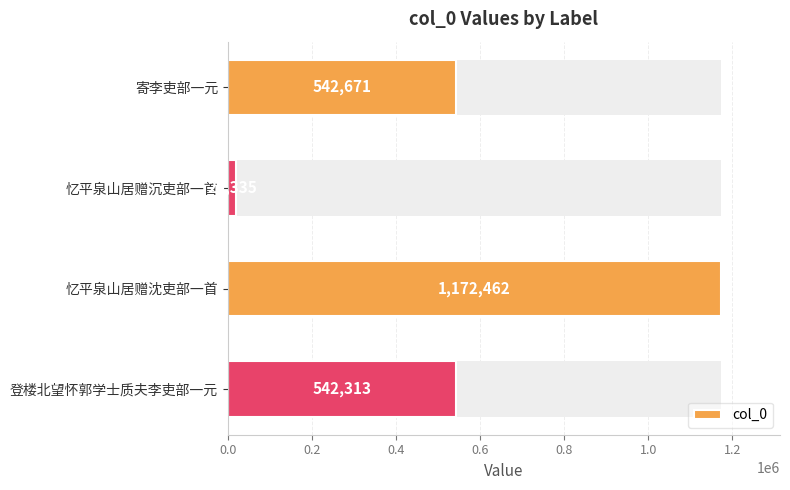

What is the difference between the values at 寄李吏部一元 and 登楼北望怀郭学士质夫李吏部一元?

358